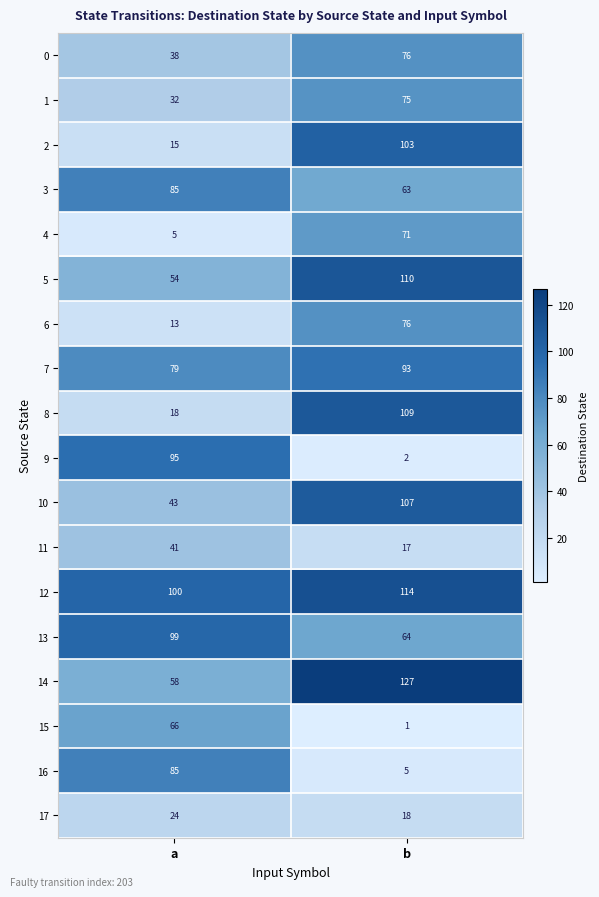

Read the 8 value at b.

109